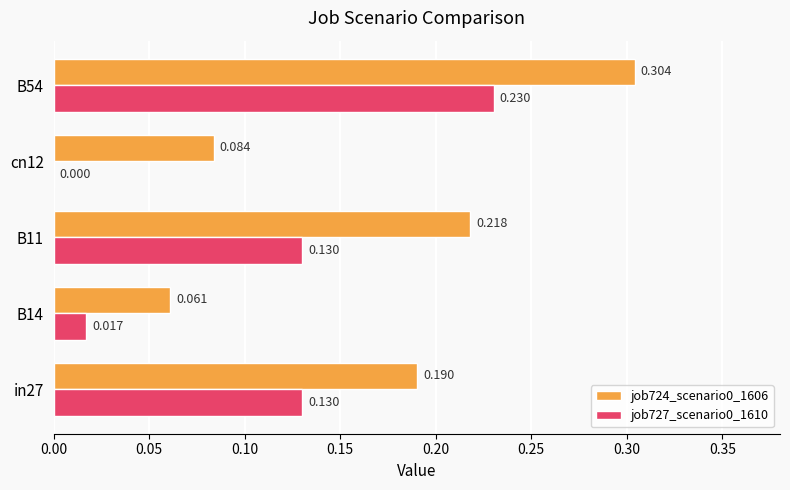

At which label is job727_scenario0_1610 closest to 0?

cn12